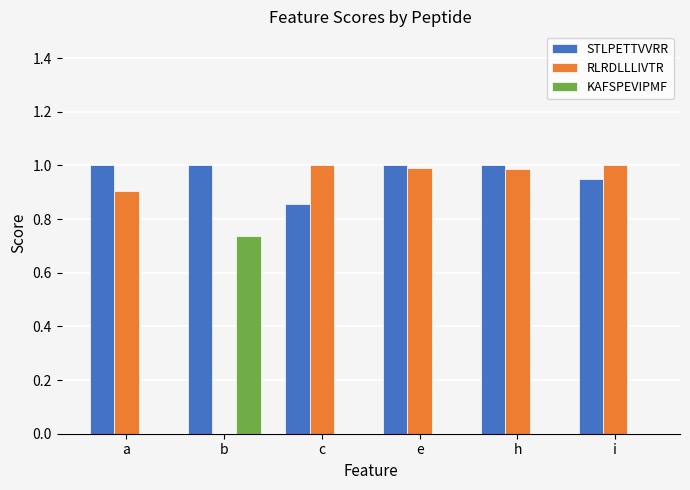

Are the bars horizontal?

No